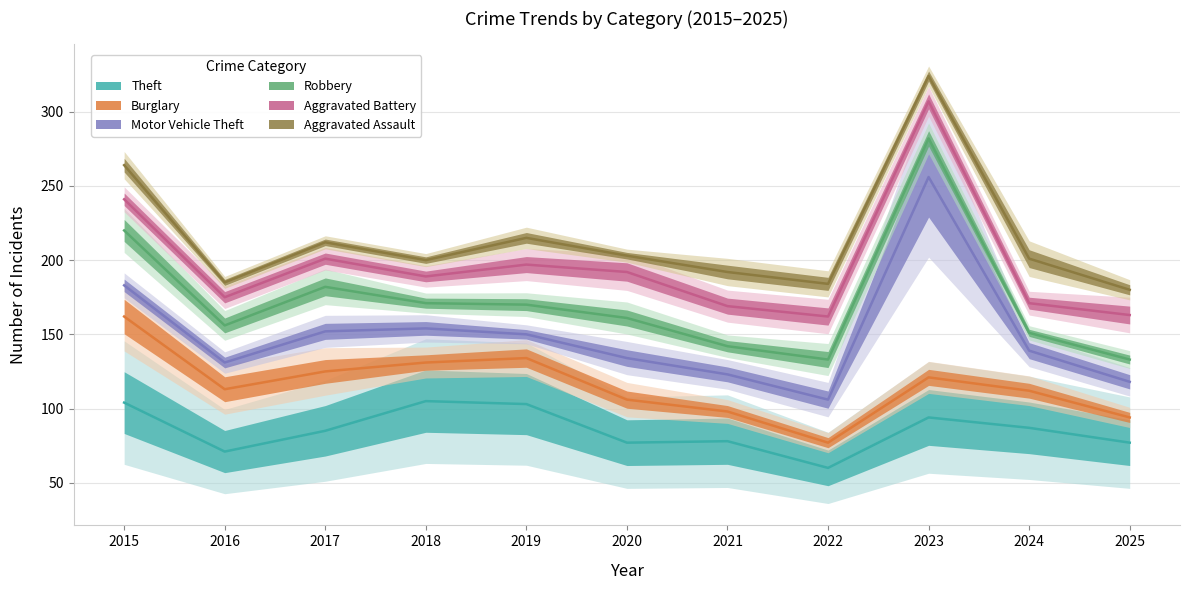

Where does the Motor Vehicle Theft series first go above 139?

2015